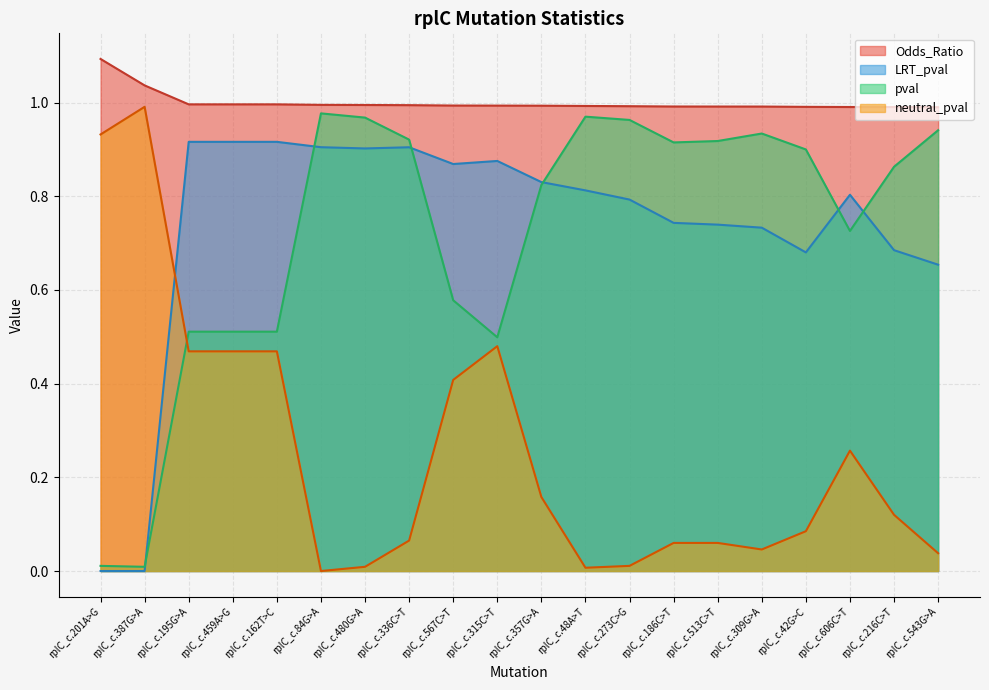

Between rplC_c.459A>G and rplC_c.357G>A, which is larger?

rplC_c.459A>G